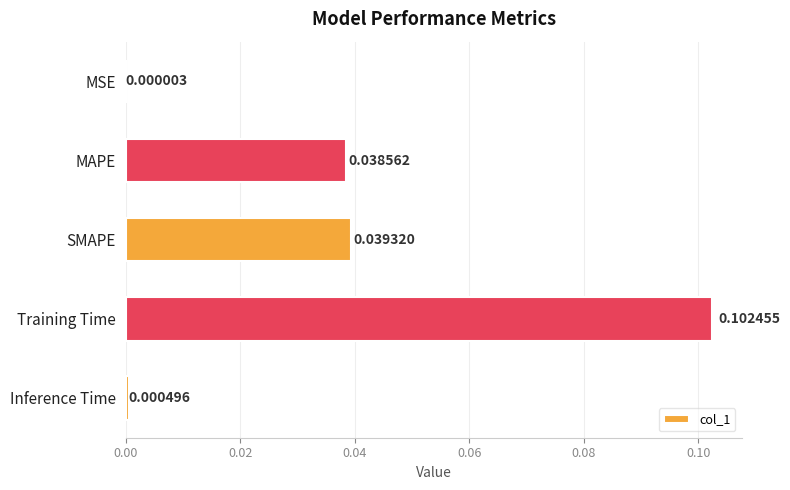

Where is the data nearest to the value 0?

MSE